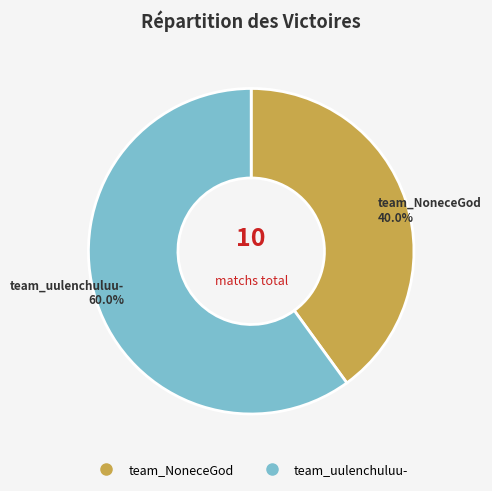

The team_uulenchuluu- slice represents 60% of the pie. True or false?

True